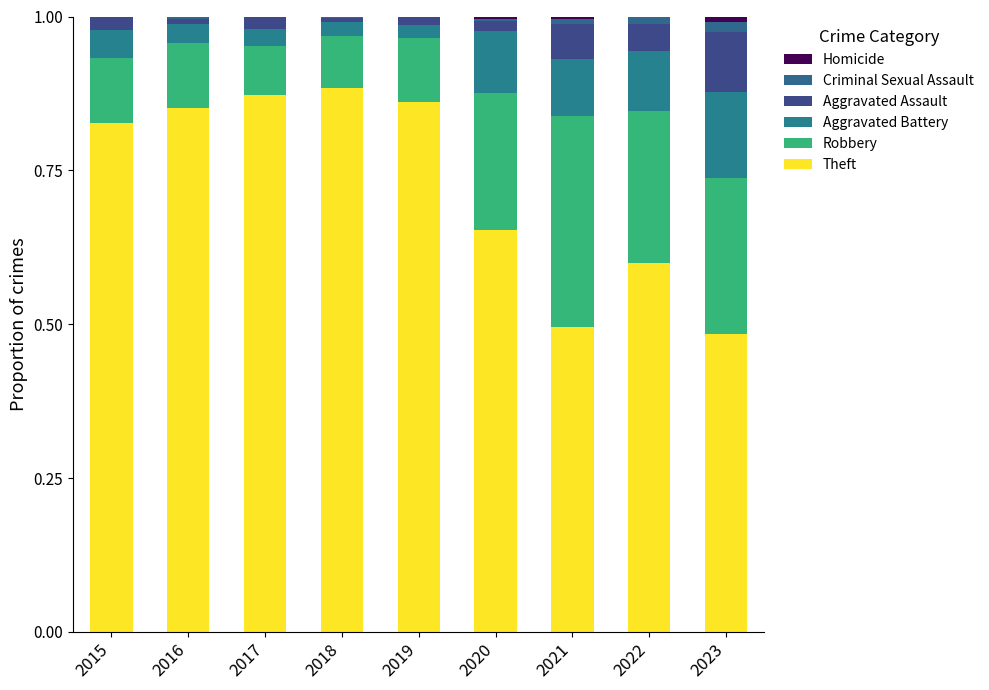

How many series are shown in this chart?

6